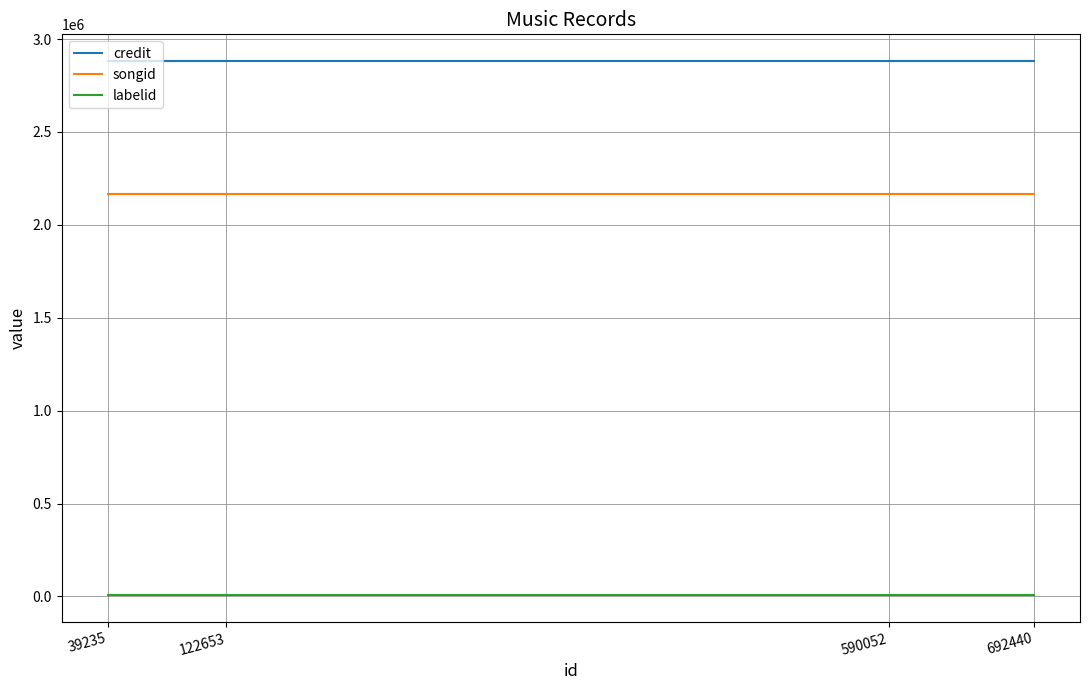

True or false: songid has more than 0 points higher than both neighbors.

False